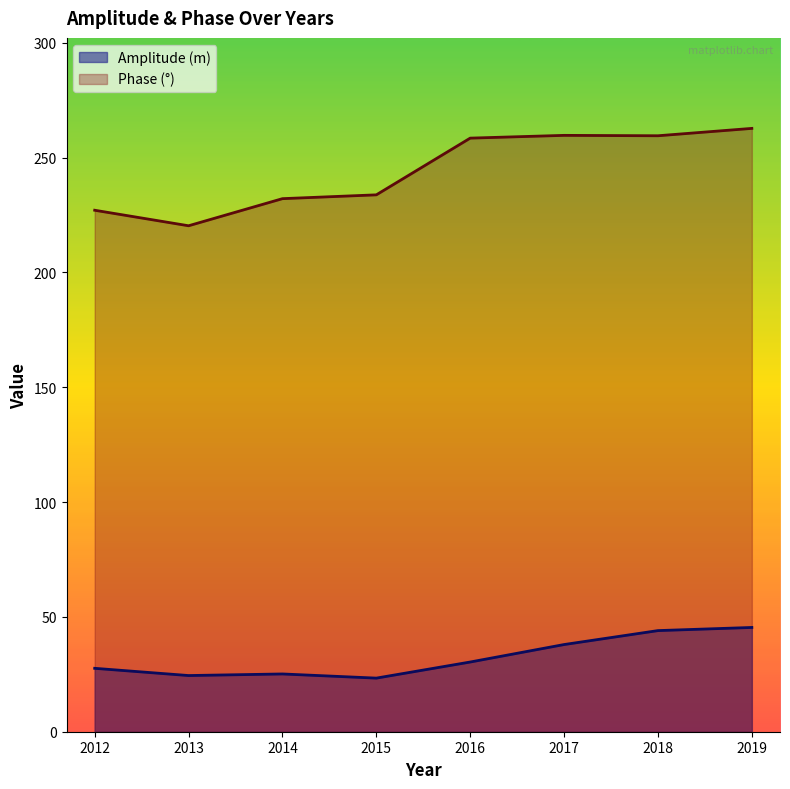

Reading left to right, transcribe all the data shown in this chart.

Amplitude (m): 2012=27.6	2013=24.5	2014=25.1	2015=23.3	2016=30.4	2017=38.0	2018=44.0	2019=45.4
Phase (°): 2012=227.1	2013=220.3	2014=232.1	2015=233.8	2016=258.5	2017=259.7	2018=259.5	2019=262.7